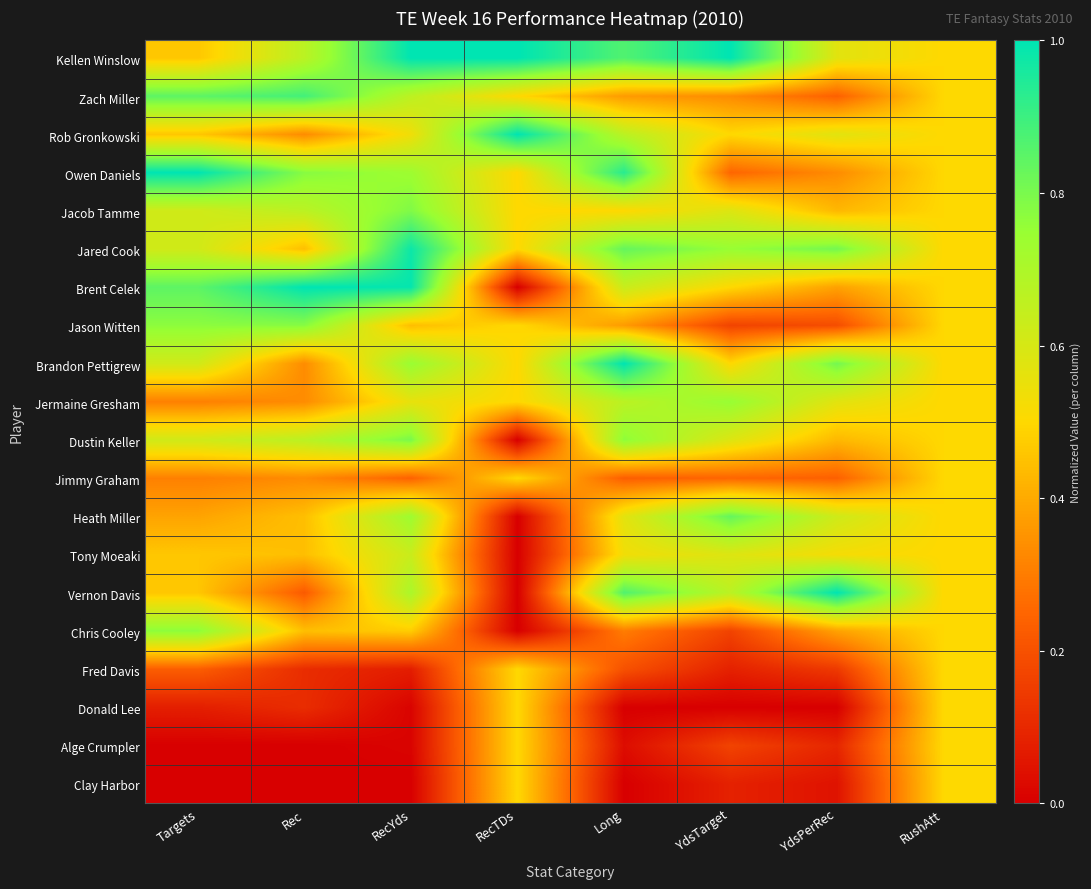

At Rec, list the series in order from largest to smallest.

Brent Celek, Zach Miller, Owen Daniels, Jason Witten, Kellen Winslow, Jacob Tamme, Dustin Keller, Jared Cook, Heath Miller, Tony Moeaki, Chris Cooley, Rob Gronkowski, Brandon Pettigrew, Jermaine Gresham, Jimmy Graham, Vernon Davis, Fred Davis, Donald Lee, Alge Crumpler, Clay Harbor